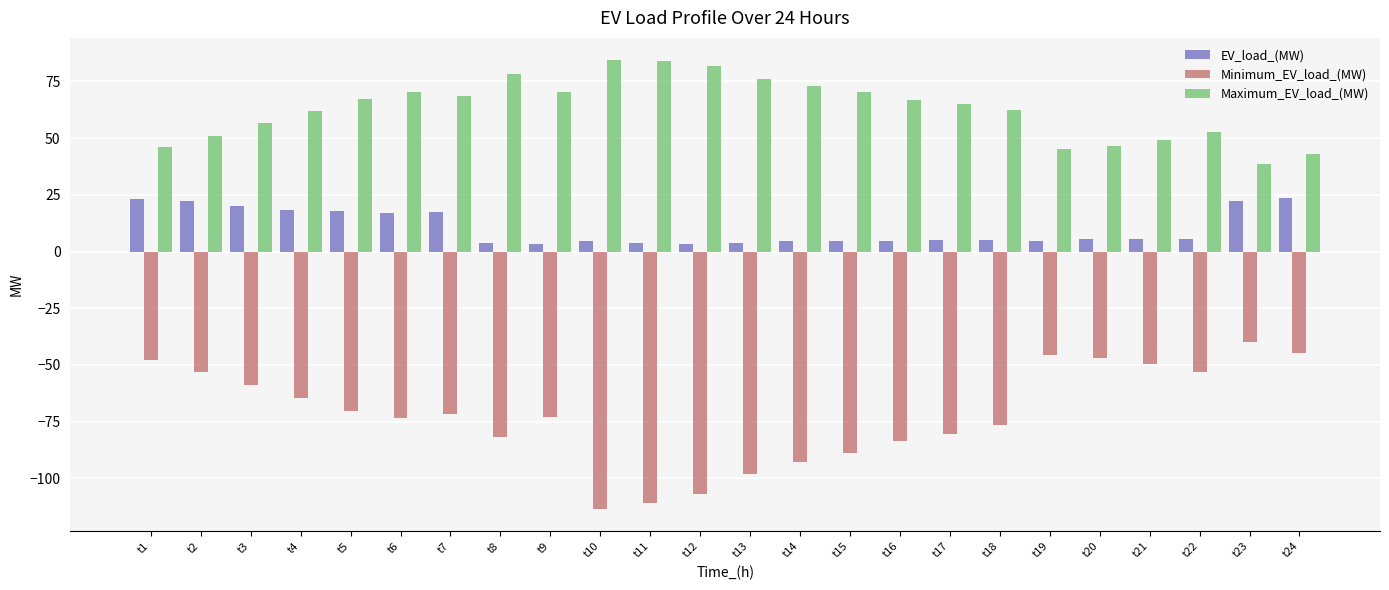

How many bars are there in each group?

3